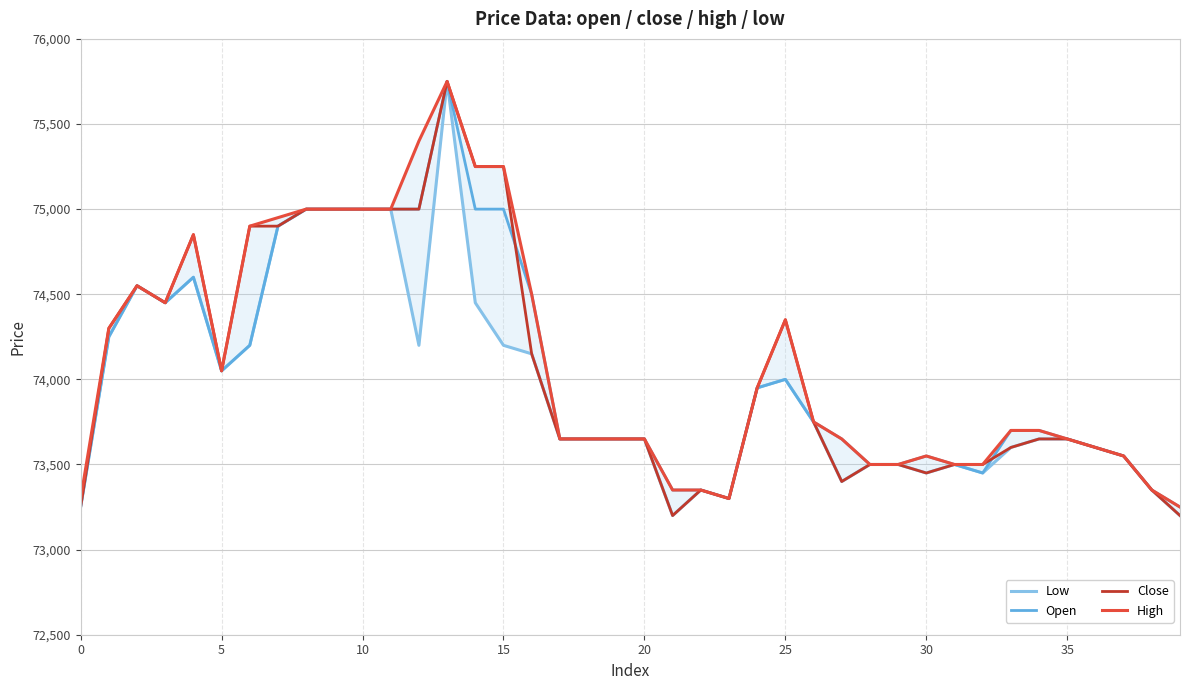

What is the label of the 9th point from the right?

31